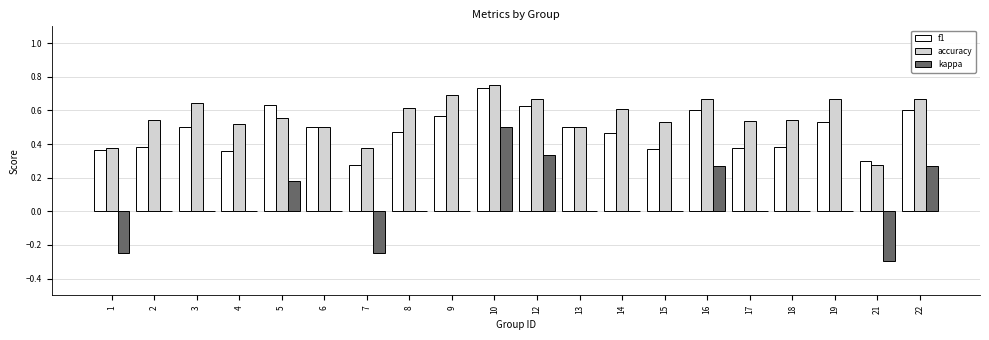

How many kappa values are between 0 and 1?

17